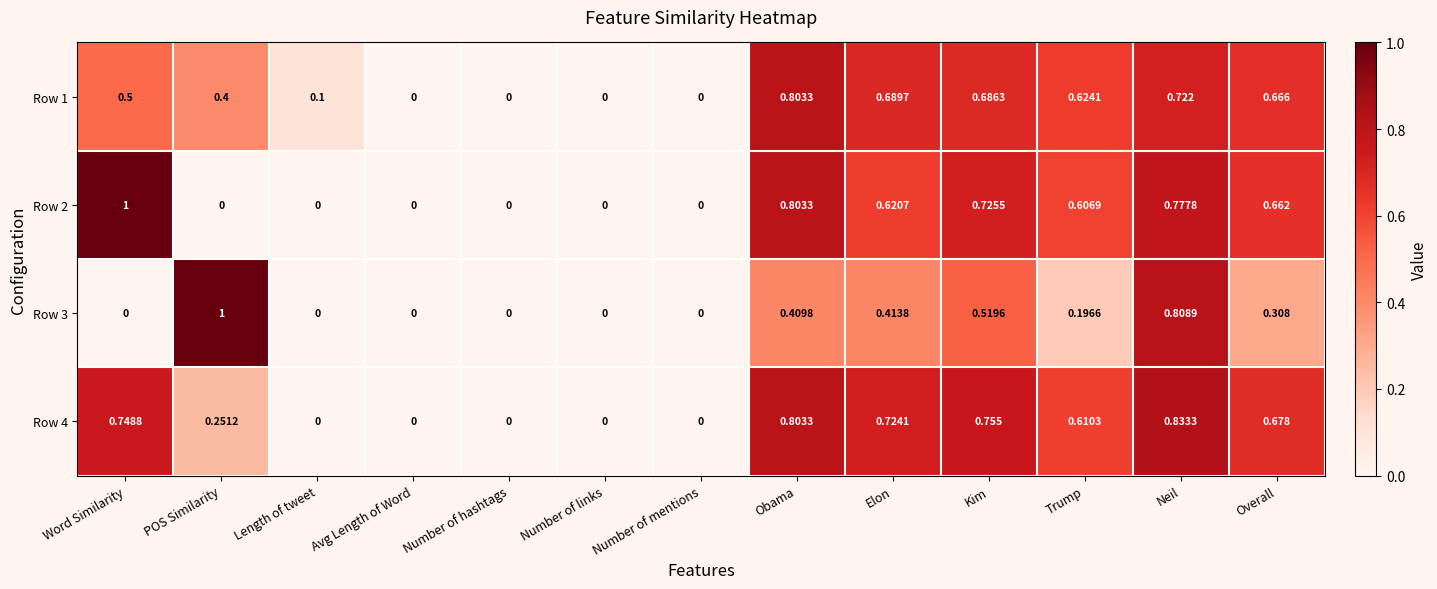

At which category is the sum across all series the highest?

Neil